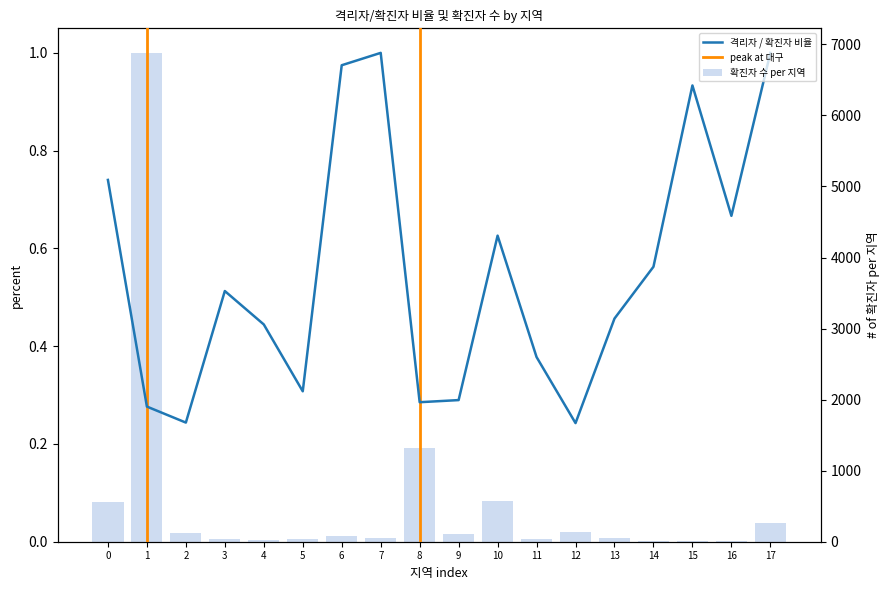

True or false: the data shows 554 at 서울.

True